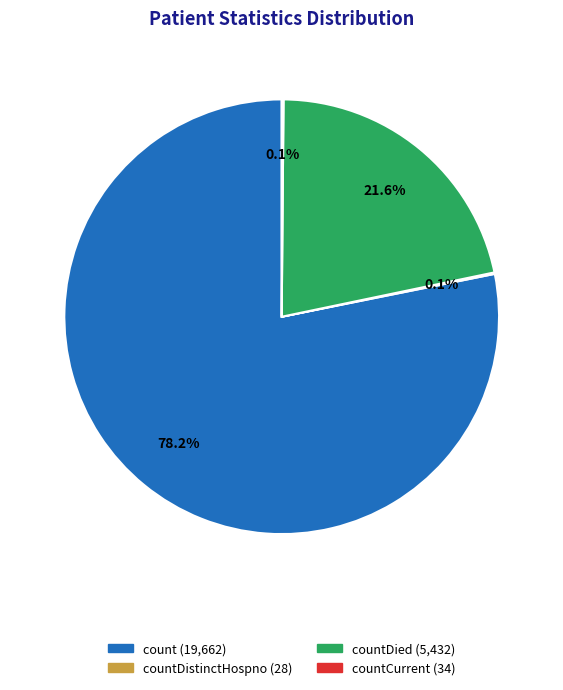

Does any single category account for the majority?

Yes